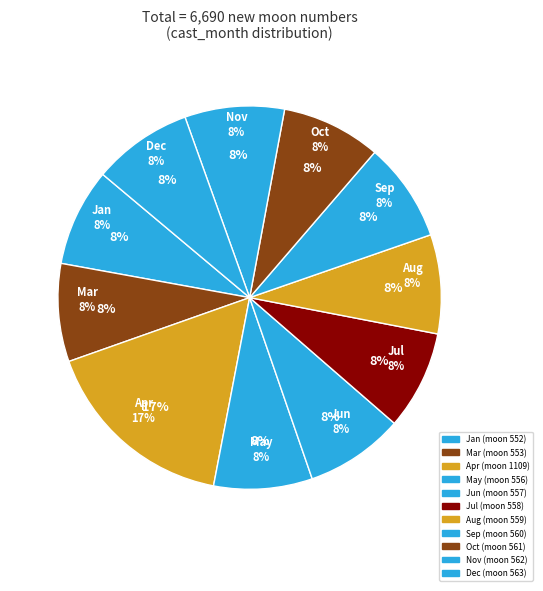

Does any single category account for the majority?

No